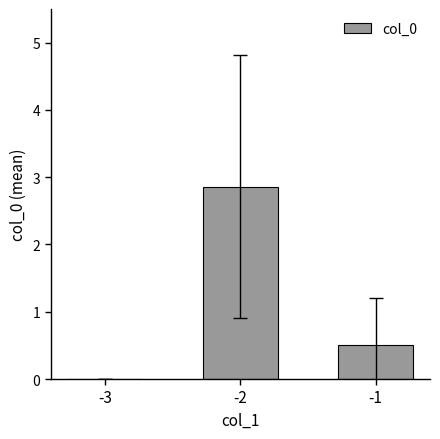

Is it true that the value at -1 is 0.8?

False